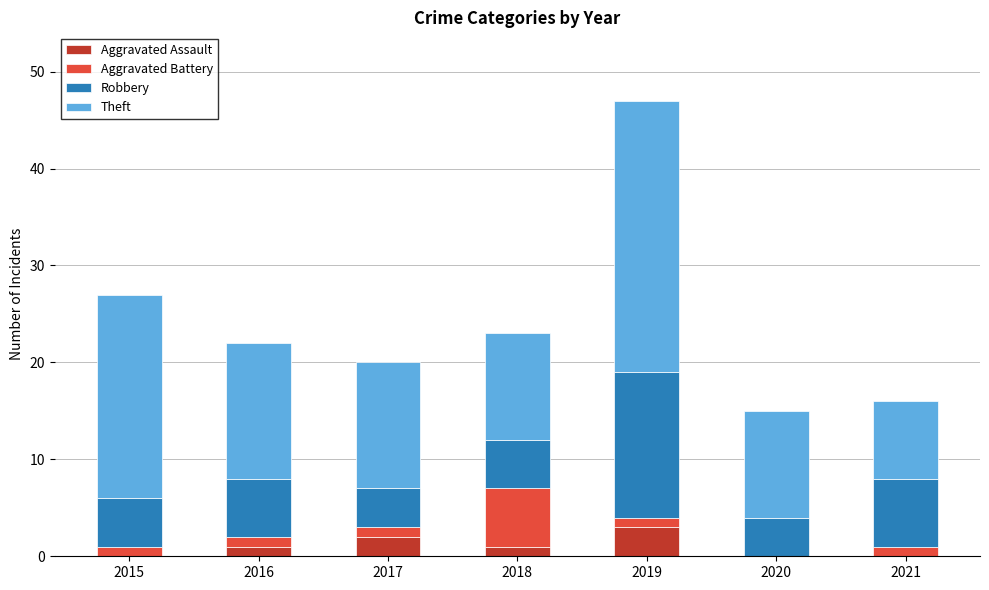

Reading right to left, list the values for the Aggravated Assault series.

2021=0	2020=0	2019=3	2018=1	2017=2	2016=1	2015=0